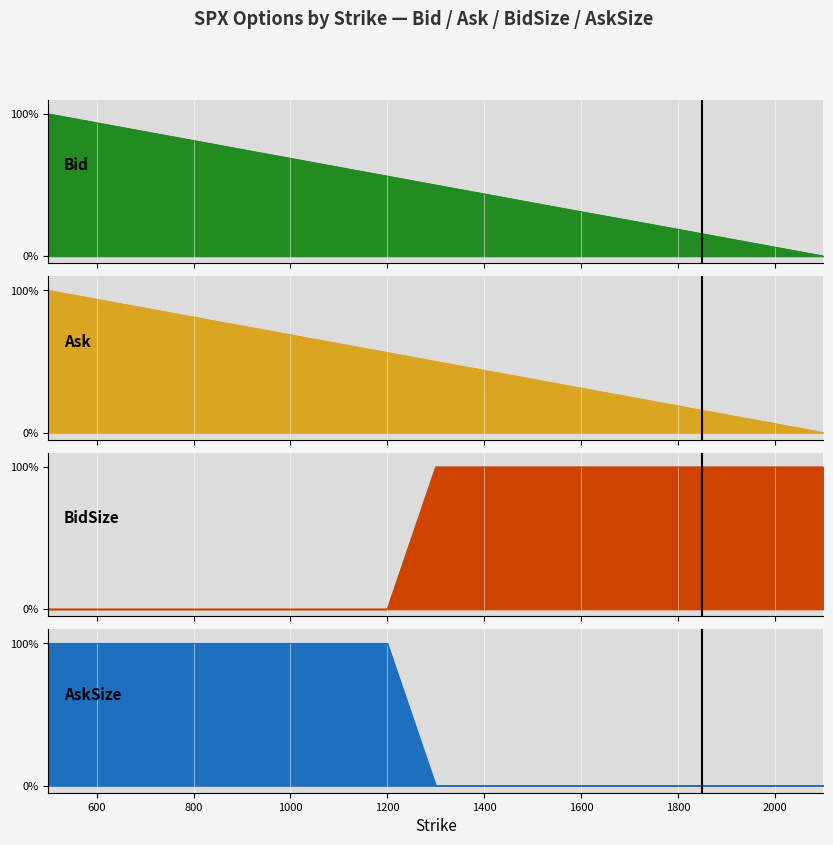

The value of Bid at 900 is 75.0. True or false?

True